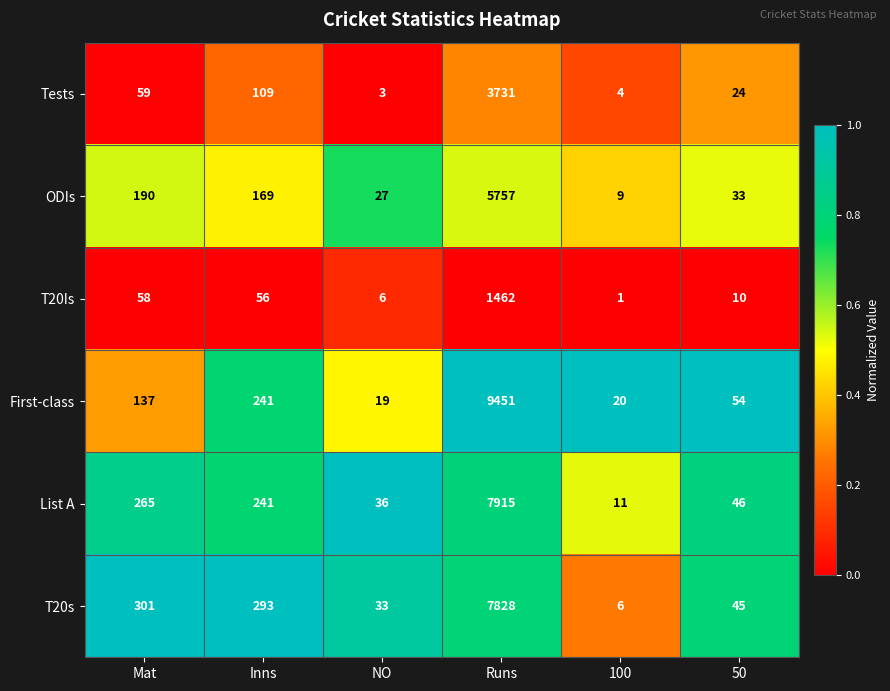

Where is Tests nearest to the value 1867?

Inns